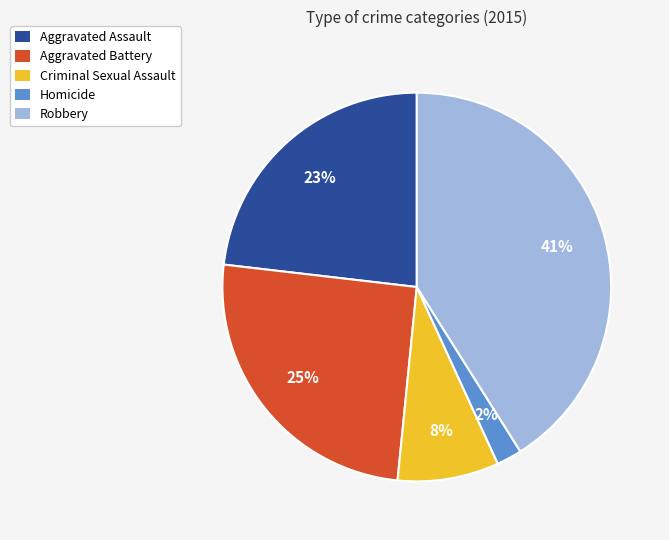

To the nearest percent, what percentage of the pie is Criminal Sexual Assault?

8%